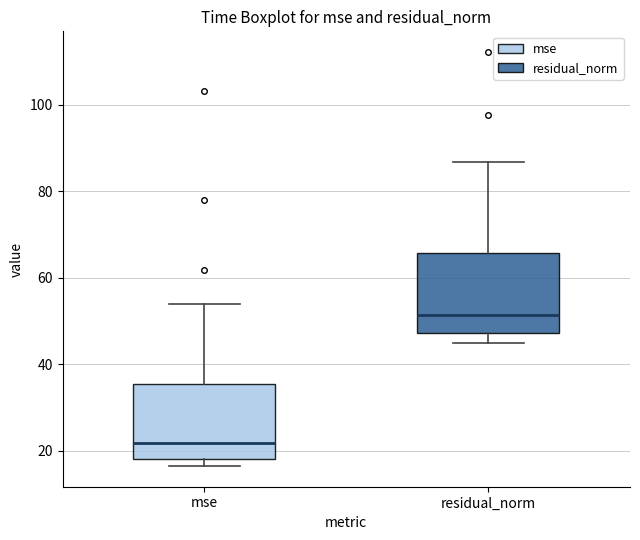

Which box has the lowest median line?

mse